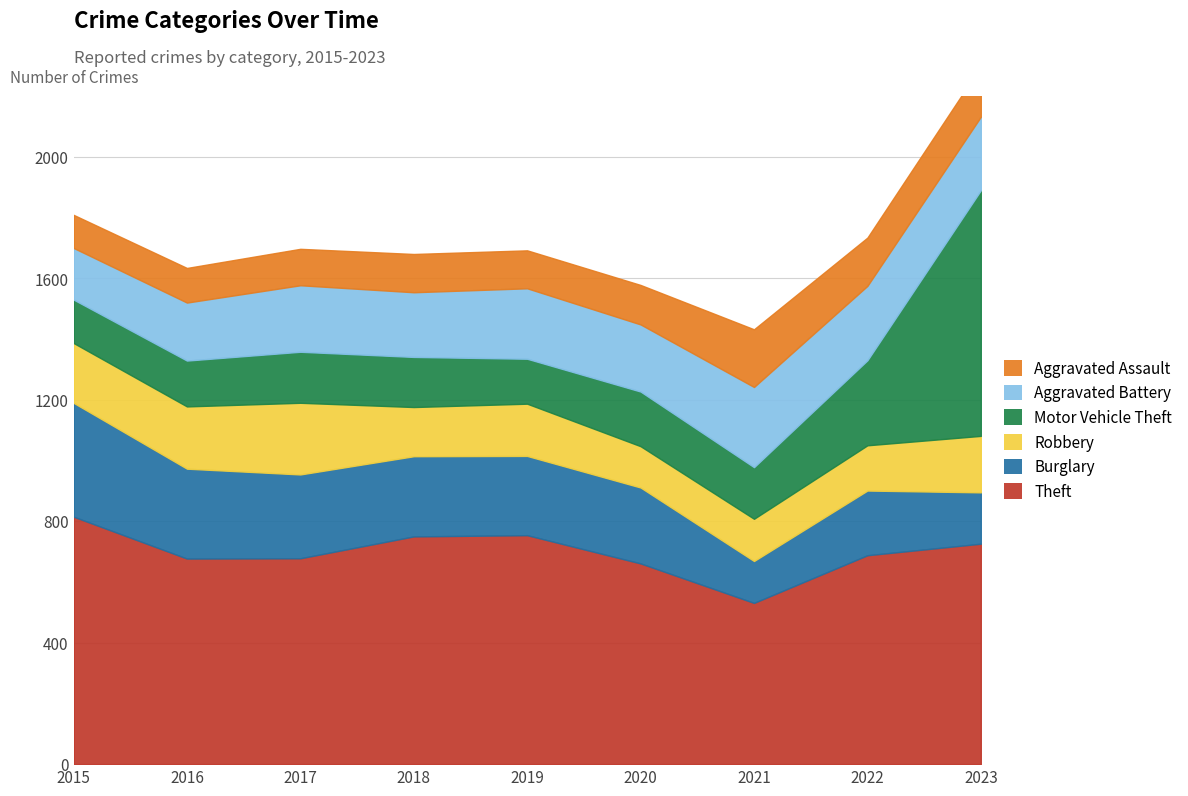

What is the spread (max minus min) of values at 2023?

643